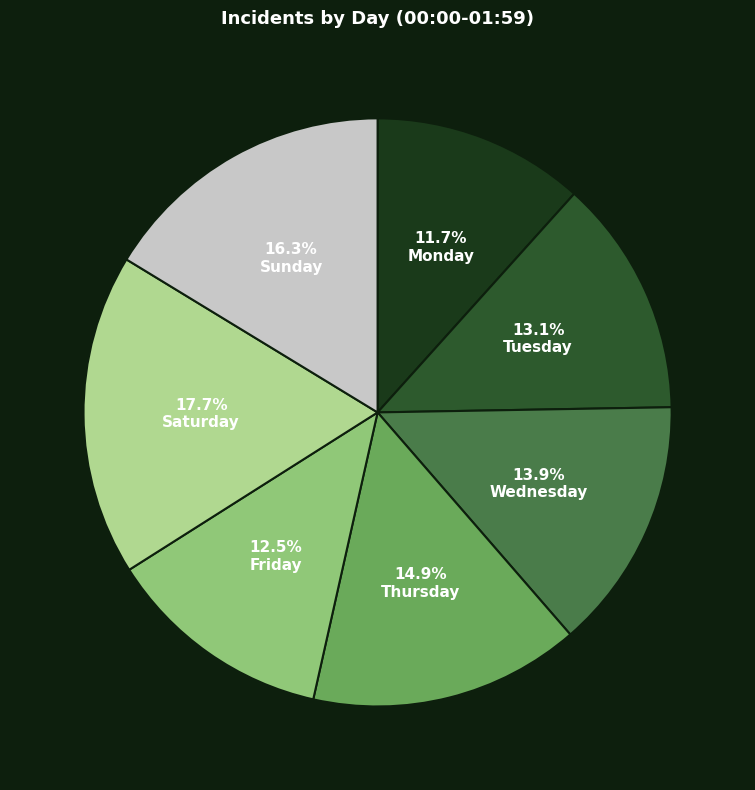

Is there any slice that represents more than half of the pie?

No